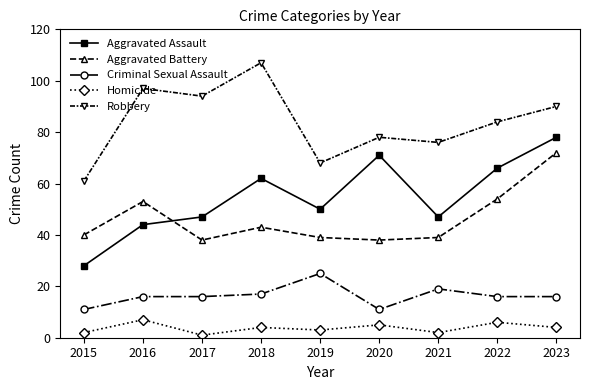

True or false: Robbery and Aggravated Assault cross at least once.

False